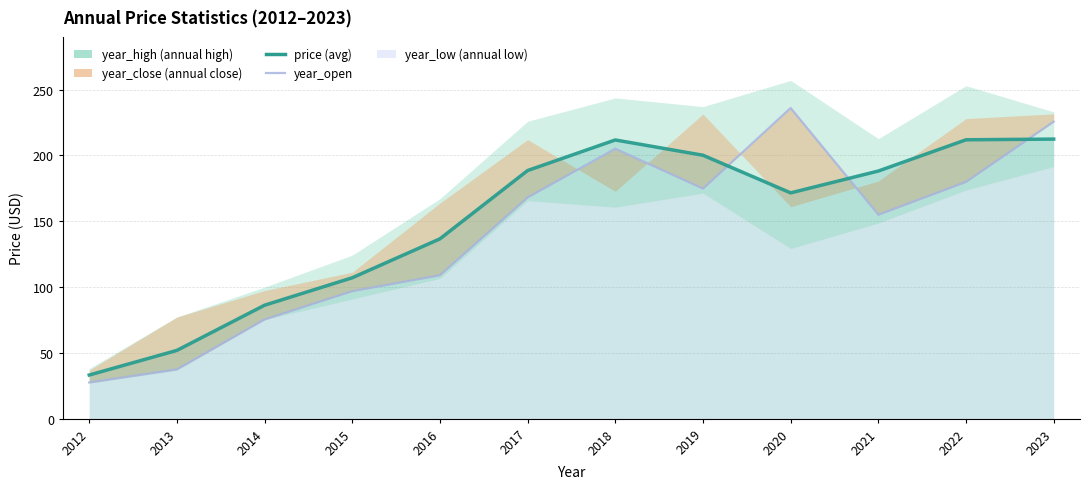

List the series in order of their peak value, lowest first.

year_low, price, year_close, year_open, year_high